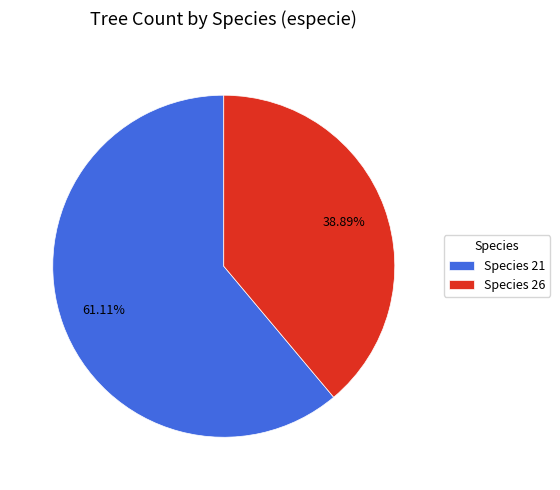

Which has a higher value, Species 21 or Species 26?

Species 21